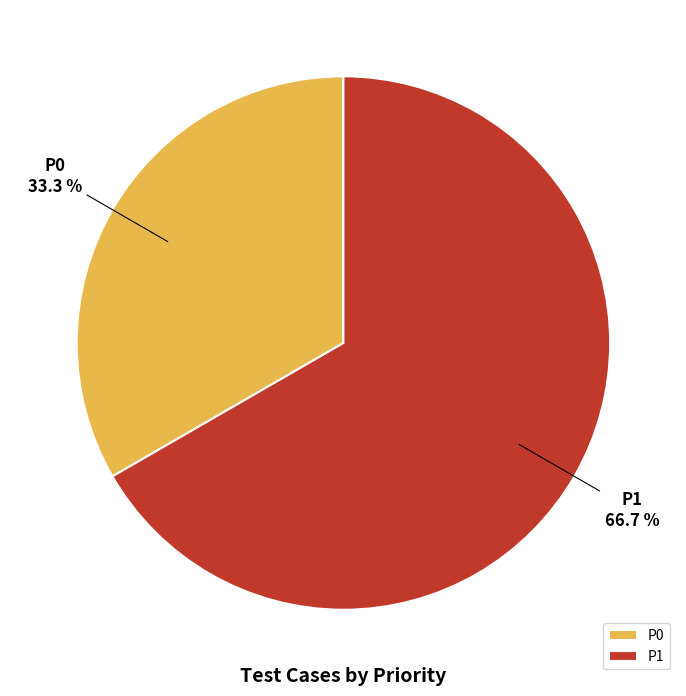

Does P0 account for over 50% of the chart?

No